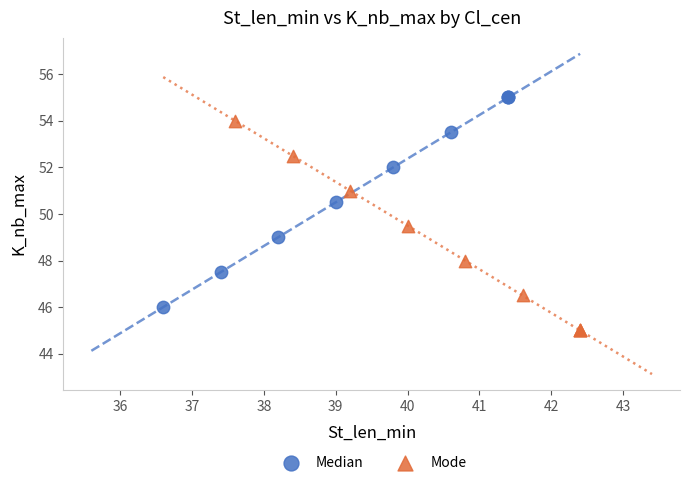

Which series contains the highest Y value?

Median